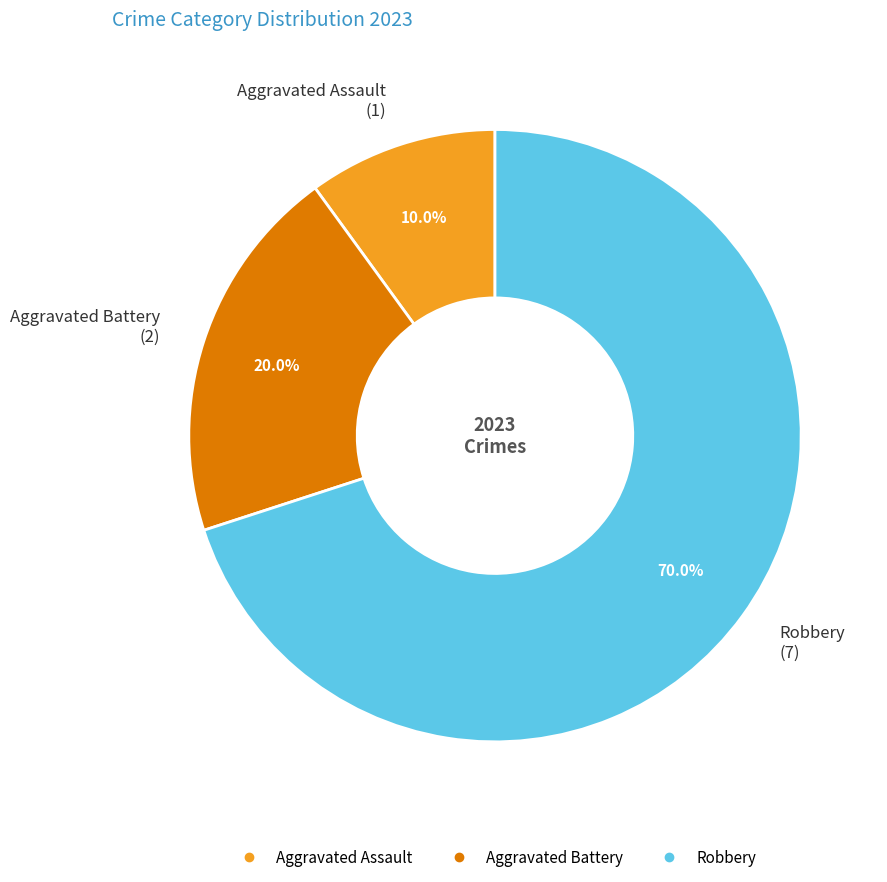

What percentage is the Aggravated Assault slice, to the nearest percent?

10%